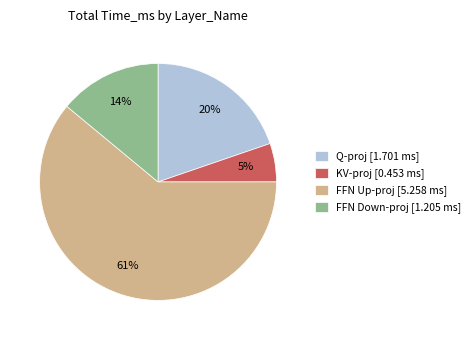

What percentage is the Q-proj slice, to the nearest percent?

20%